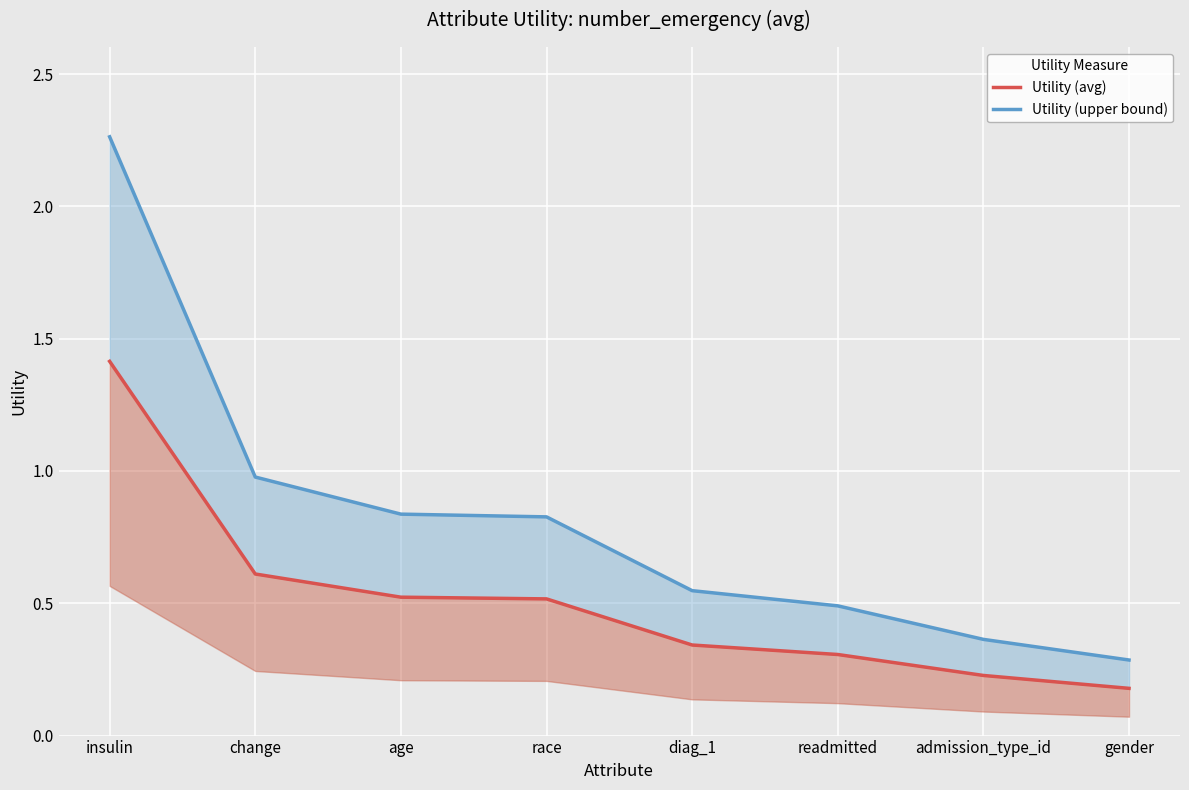

The value of Utility (upper bound) at readmitted is 0.2. True or false?

False